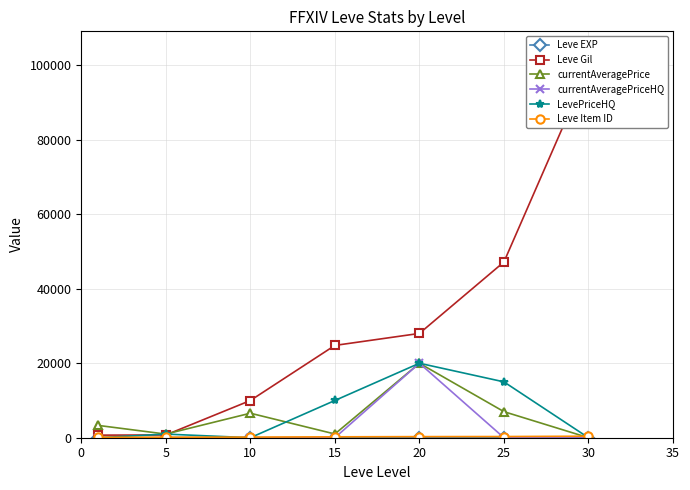

Is it true that Leve Item ID equals 106 at 30?

False